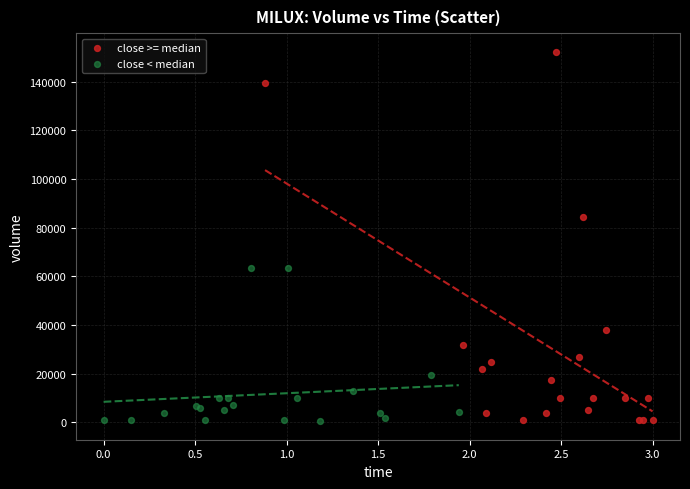

Which series reaches the maximum Y coordinate?

close >= median